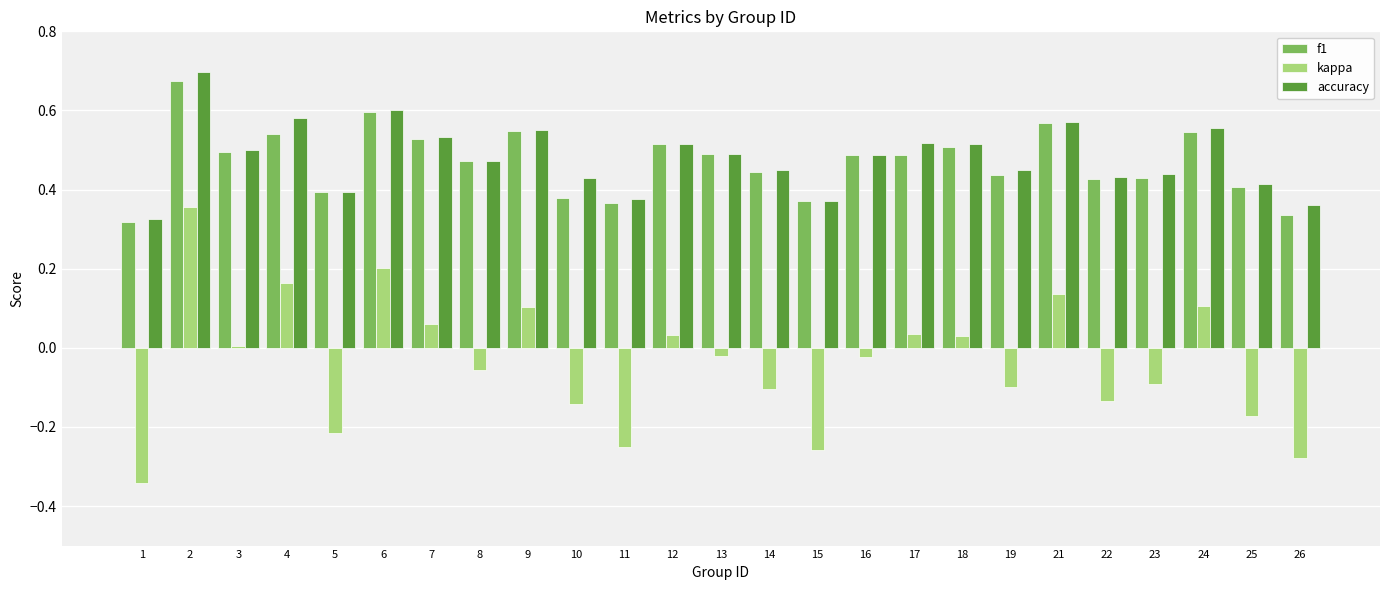

True or false: accuracy has a value of 0.2 at 1.

False